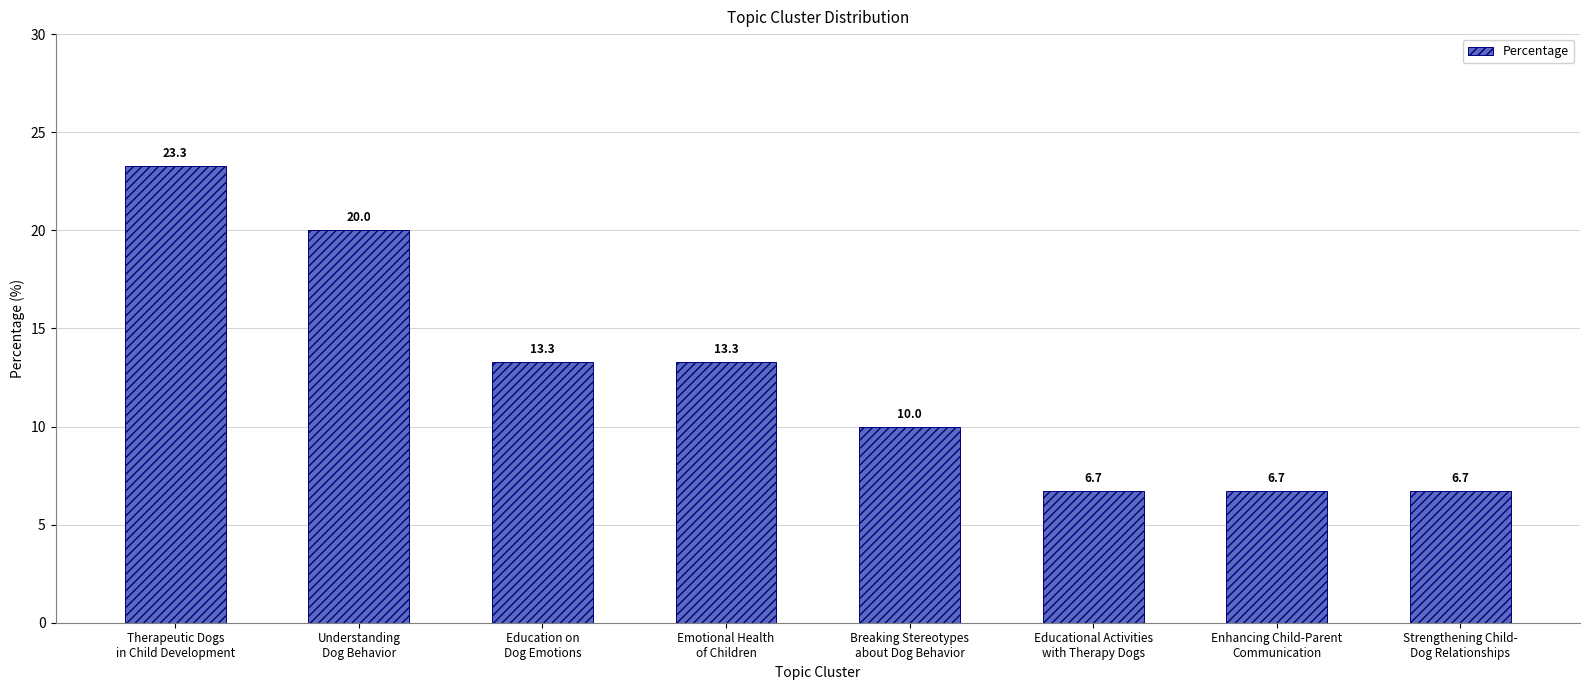

Reading left to right, transcribe all the data shown in this chart.

23.3	20.0	13.3	13.3	10.0	6.7	6.7	6.7